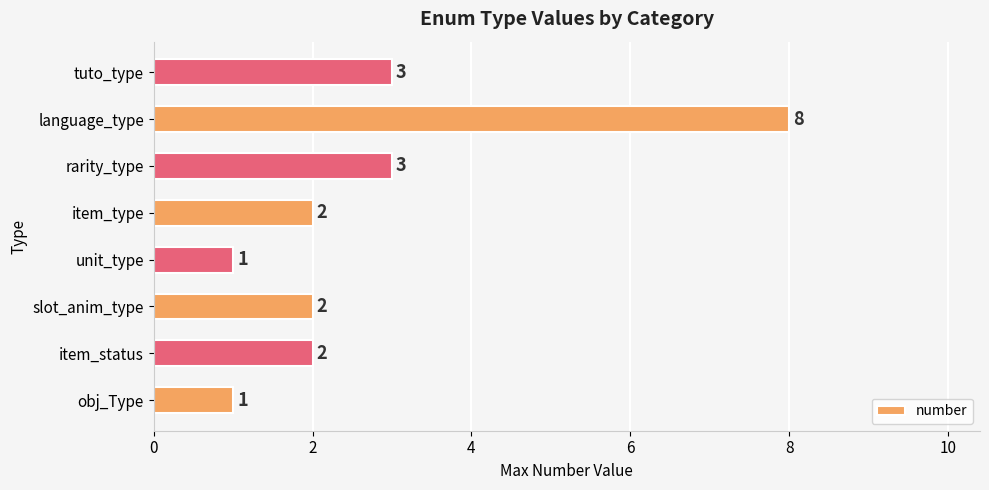

What is the difference between the second highest and second lowest values?

2